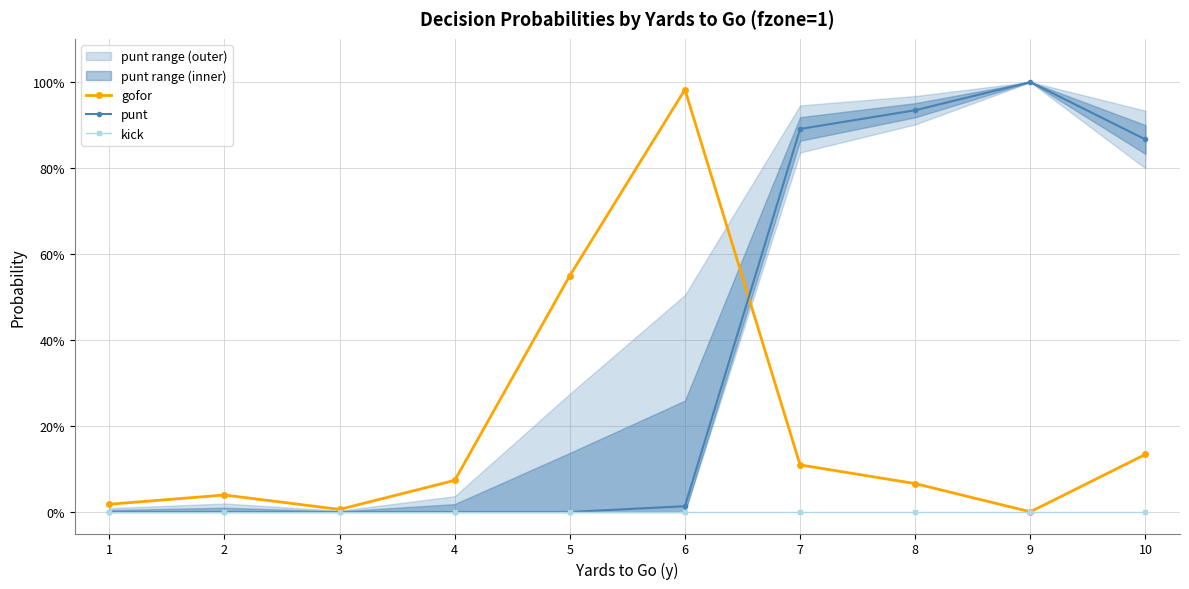

What is the total value across all series at 10?

1.0